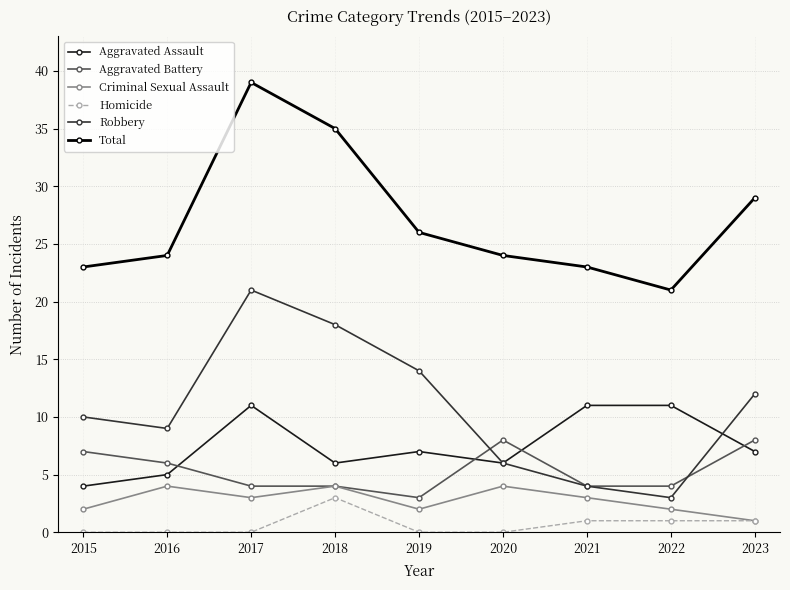

Is it true that Robbery equals 4 at 2015?

False